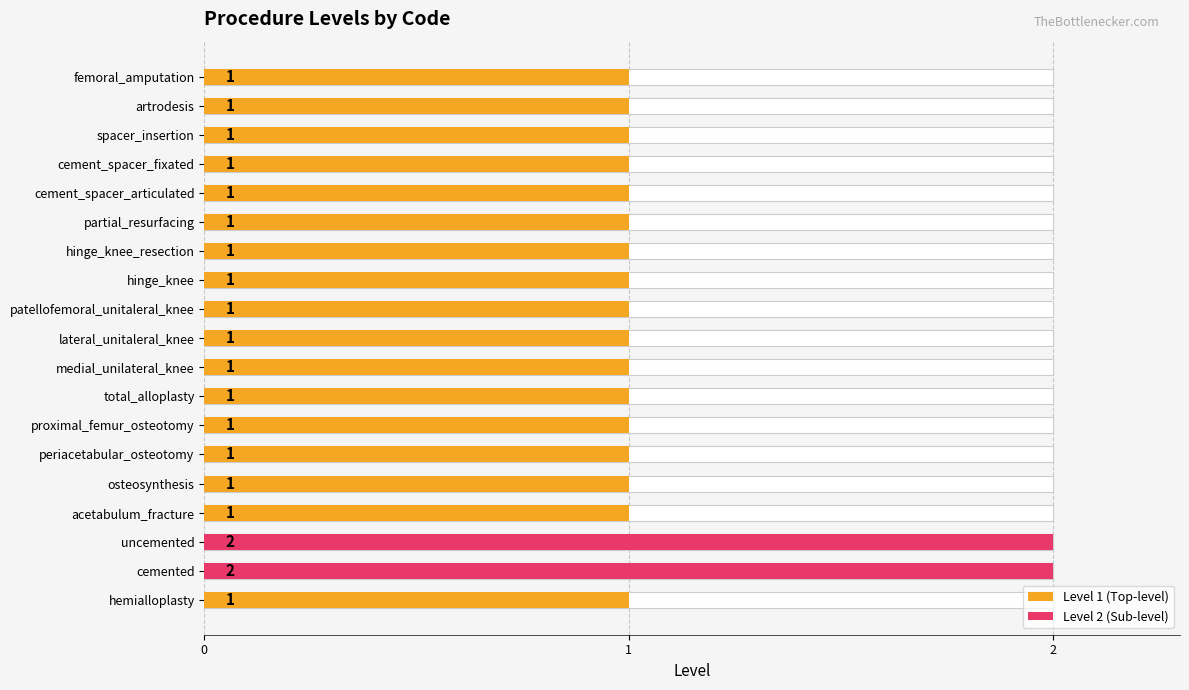

What is the sum of all values?

21